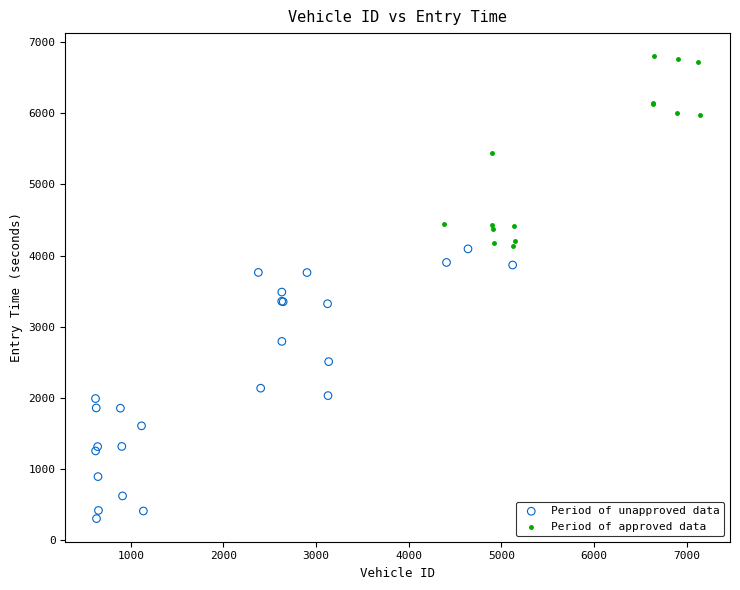

What are all the series names shown in the legend?

Period of unapproved data, Period of approved data